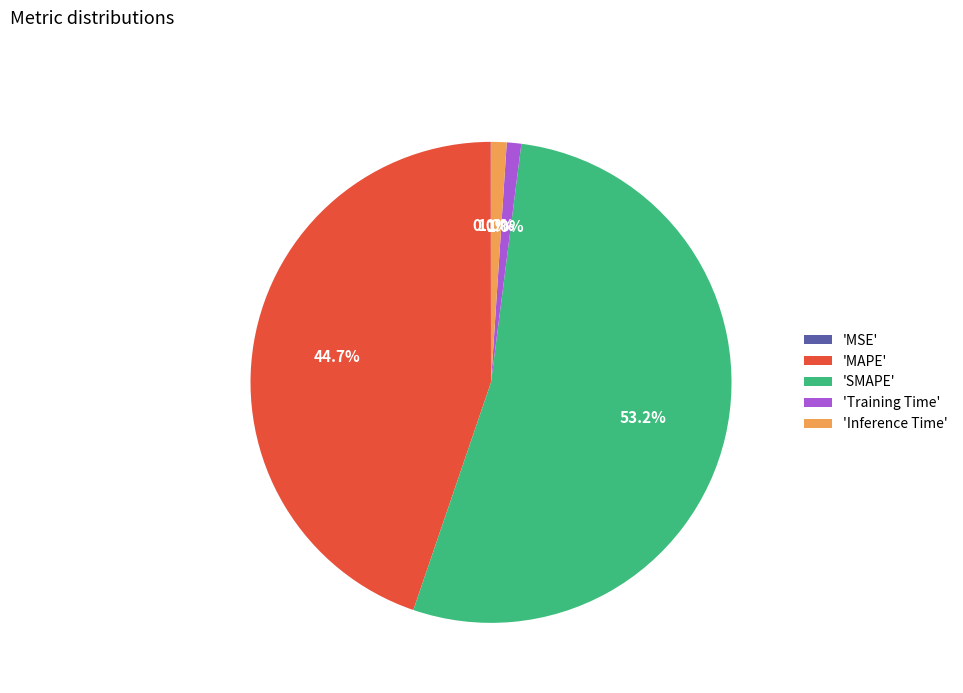

Which has a higher value, 'Training Time' or 'SMAPE'?

'SMAPE'